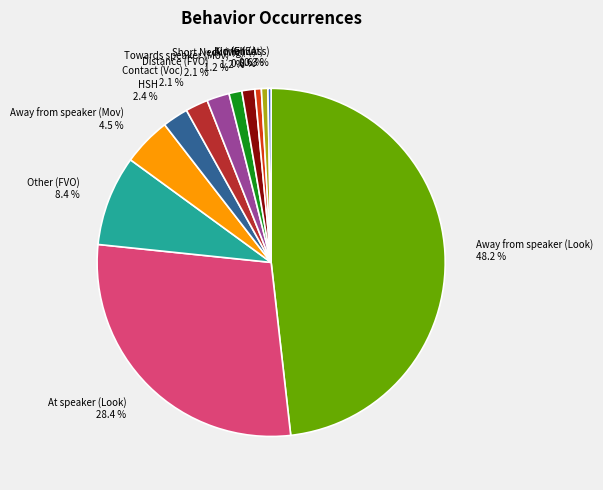

What is the largest slice in the pie chart?

Away from speaker (Look) 48.2 %